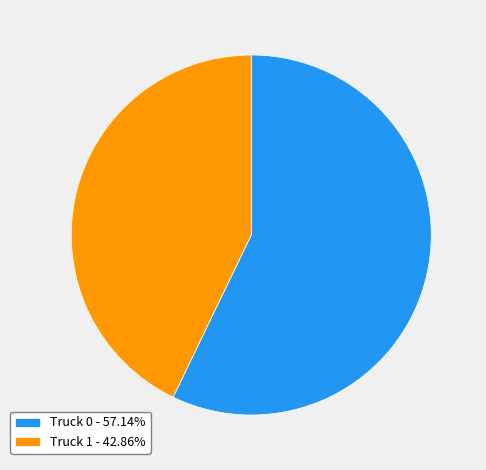

Count the number of slices in the pie.

2